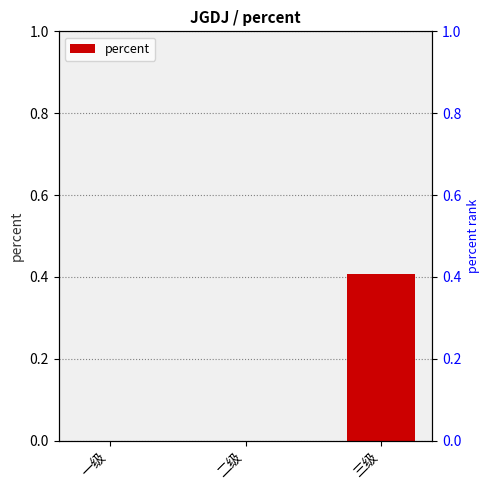

What is the average value?

0.1